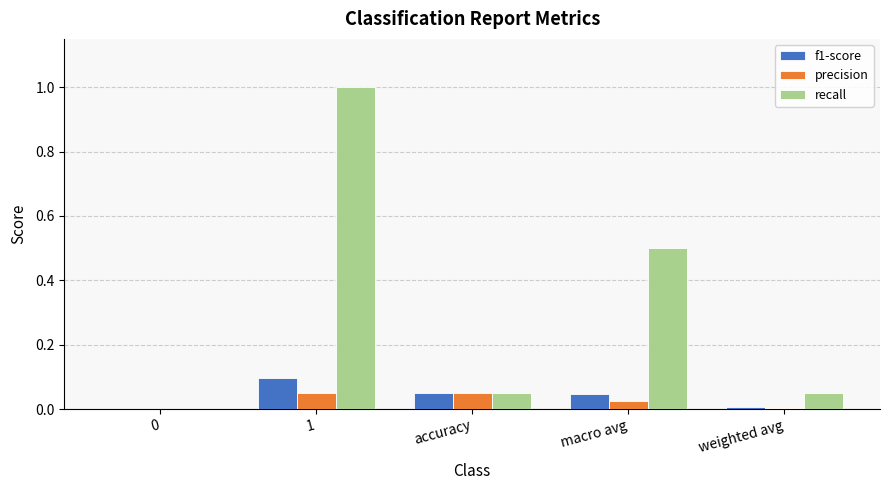

Count the number of categories in the chart.

5